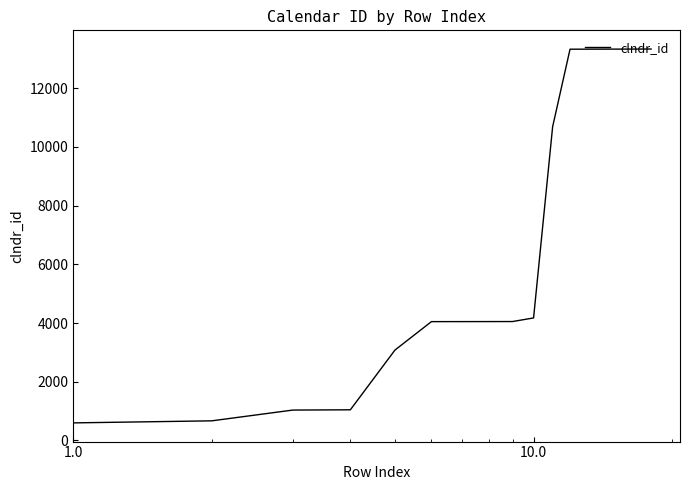

What is the difference between the maximum and minimum values?

12738